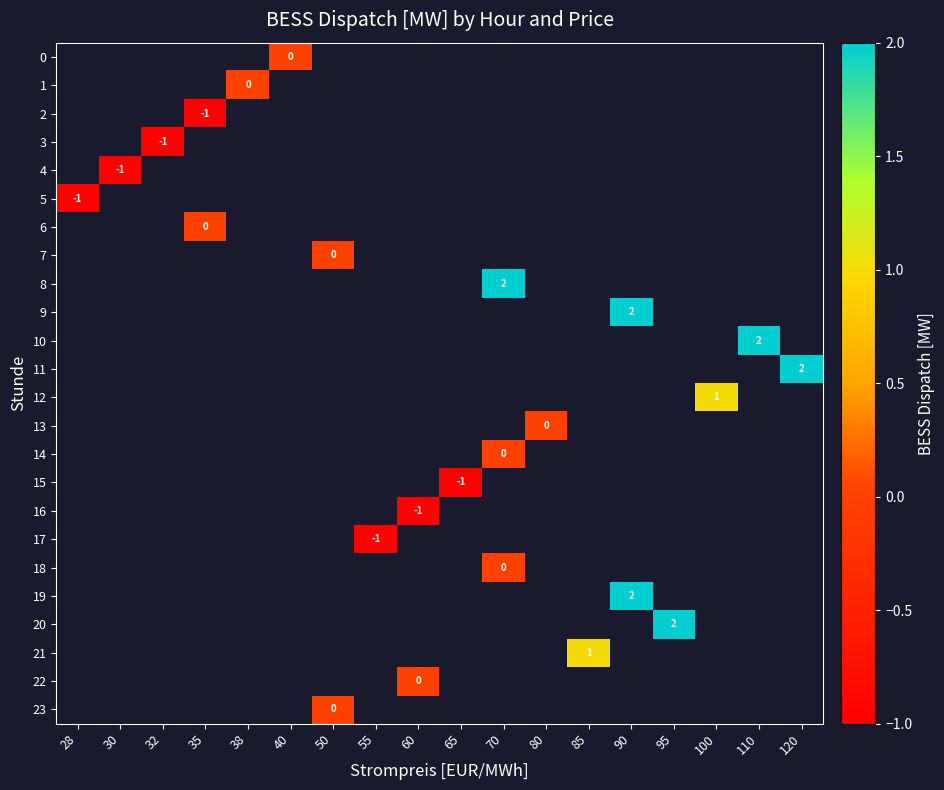

True or false: 5 has a value of -1 at 28.

True